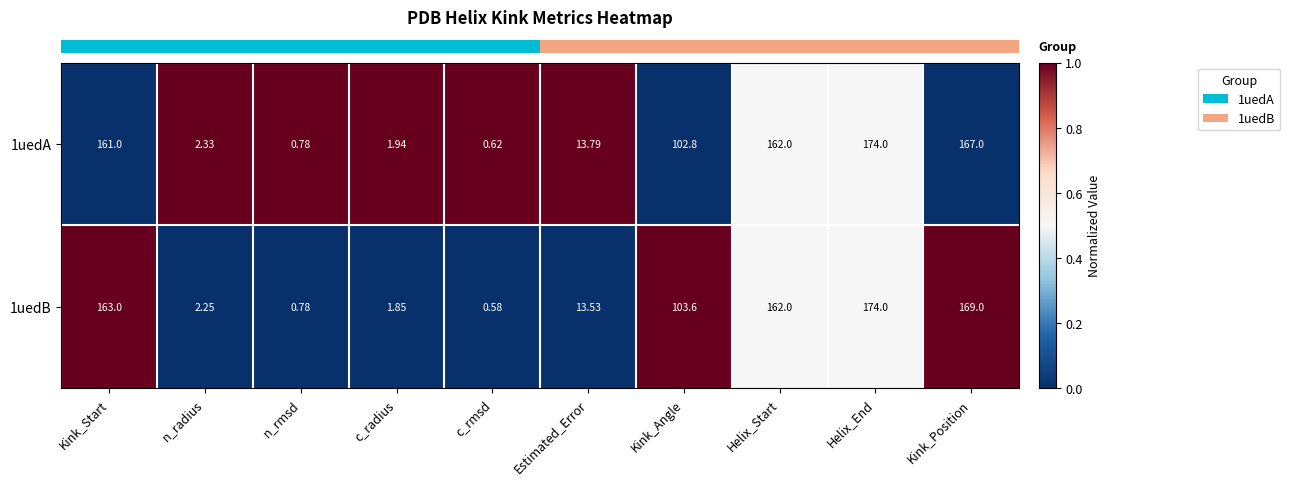

At which label is 1uedB closest to 87?

Kink_Angle